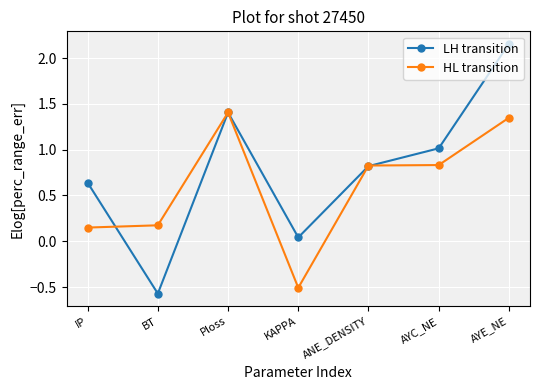

How many values in the LH transition series are below 0?

1